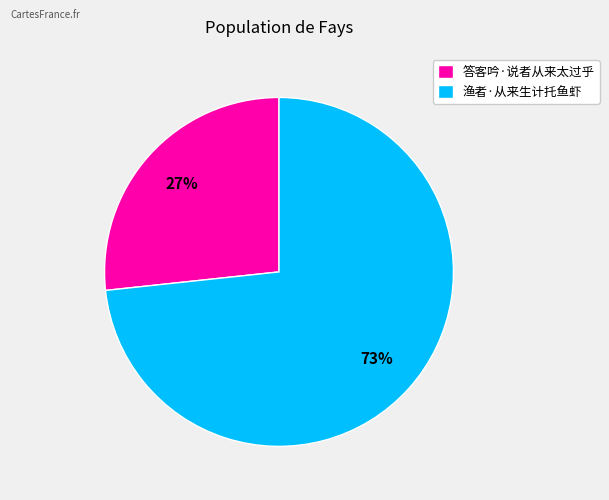

What is the largest slice in the pie chart?

渔者·从来生计托鱼虾